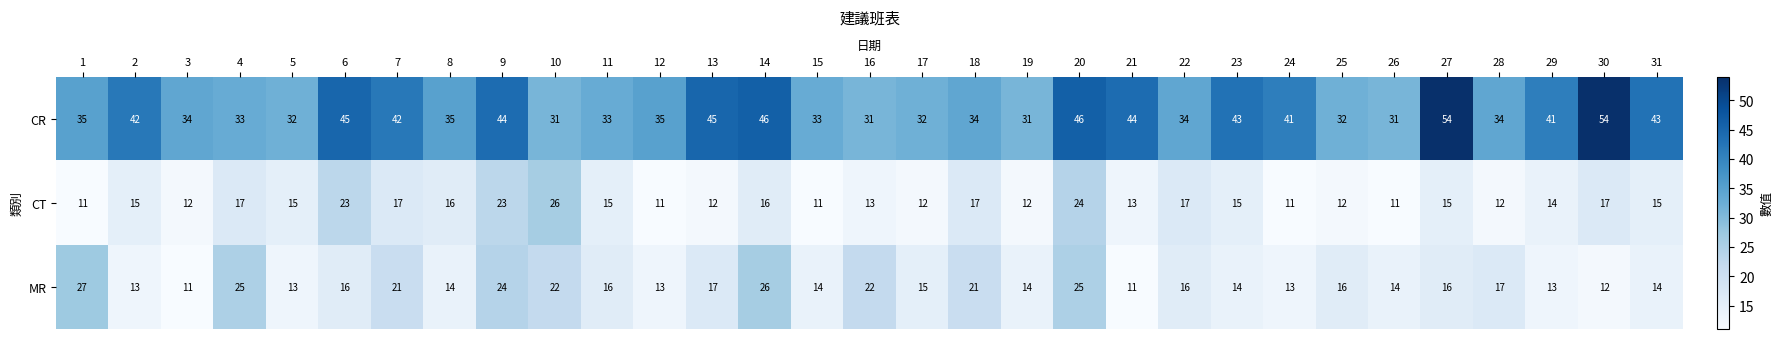

What is the spread (max minus min) of values at 14?

30